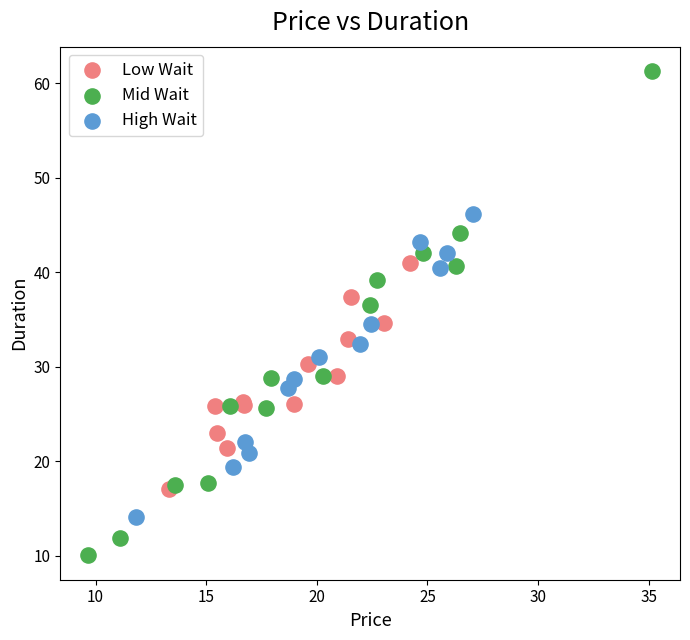

Which series reaches the maximum Y coordinate?

Mid Wait